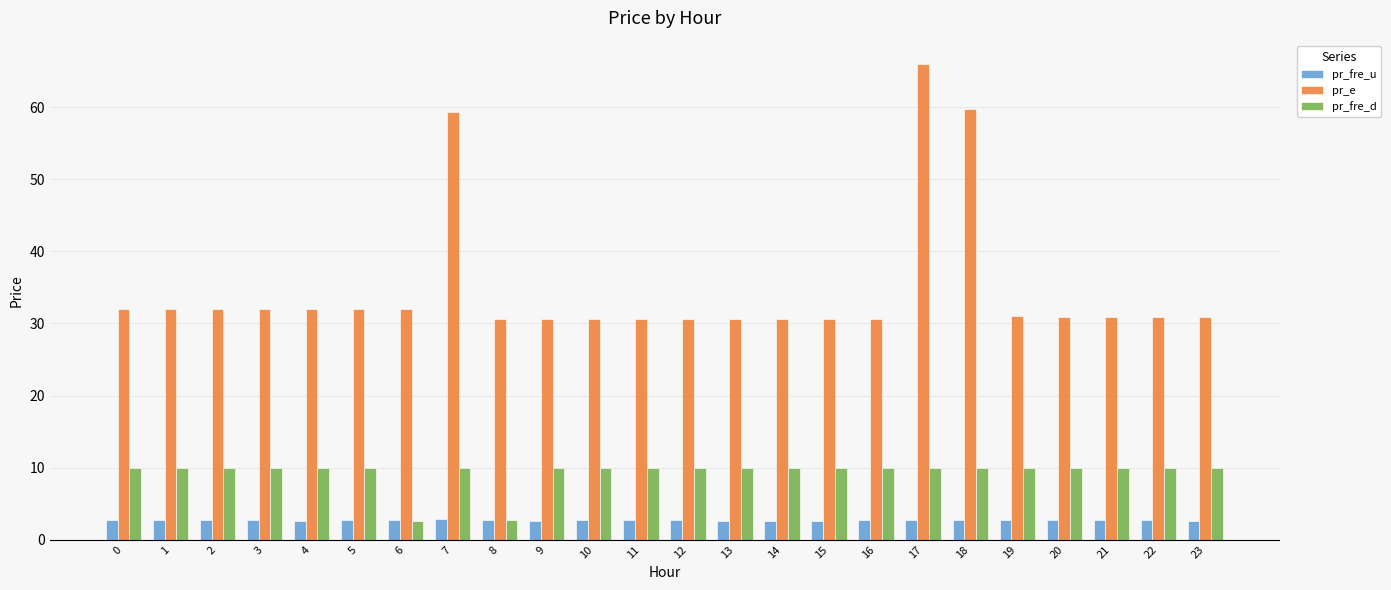

Is it true that pr_fre_d equals 10.0 at 13?

True